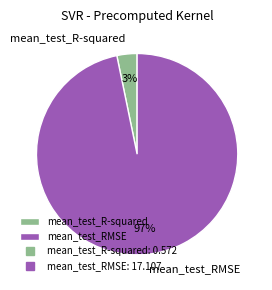

How many slices are in this pie chart?

2